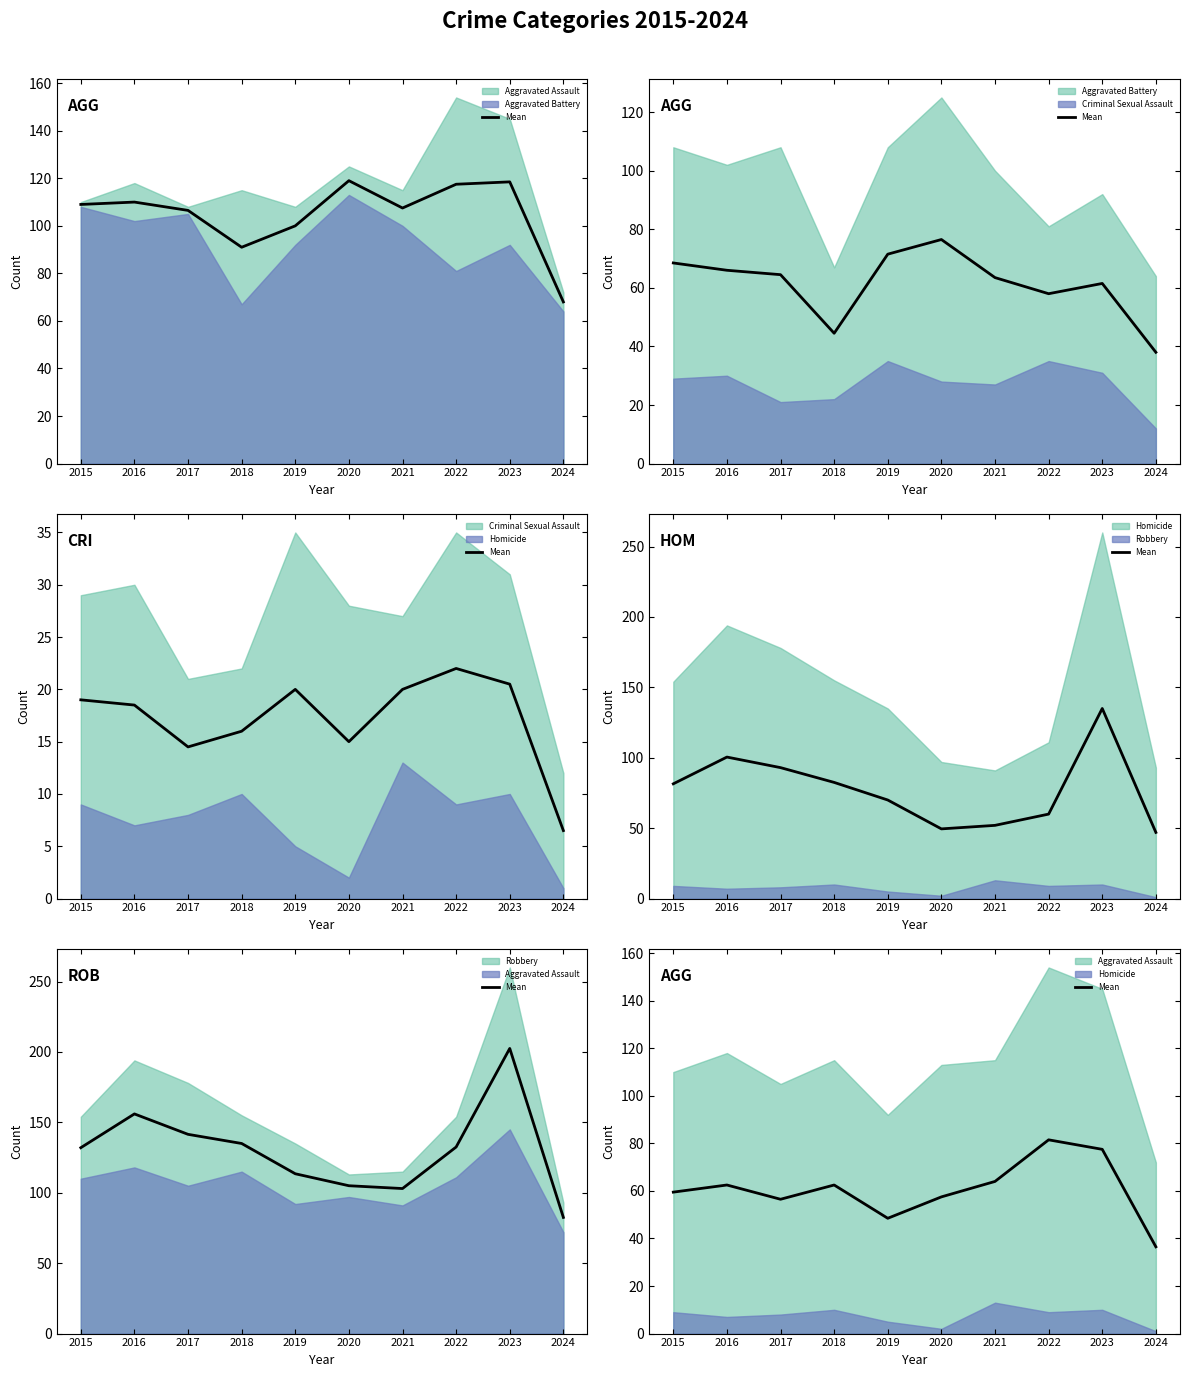

At which category does the chart reach its peak across all series?

2022